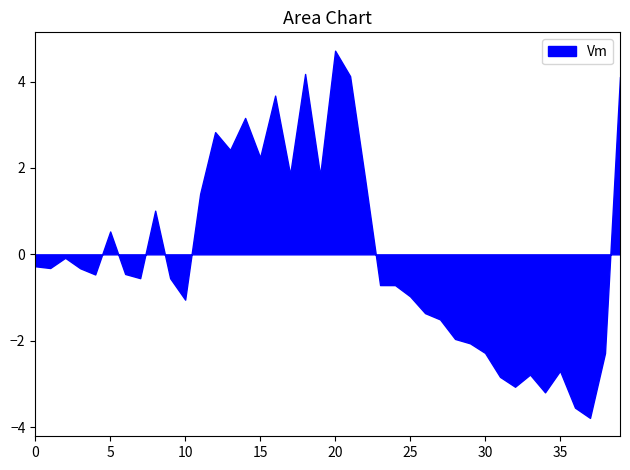

What is the maximum value shown in the chart?

4.7